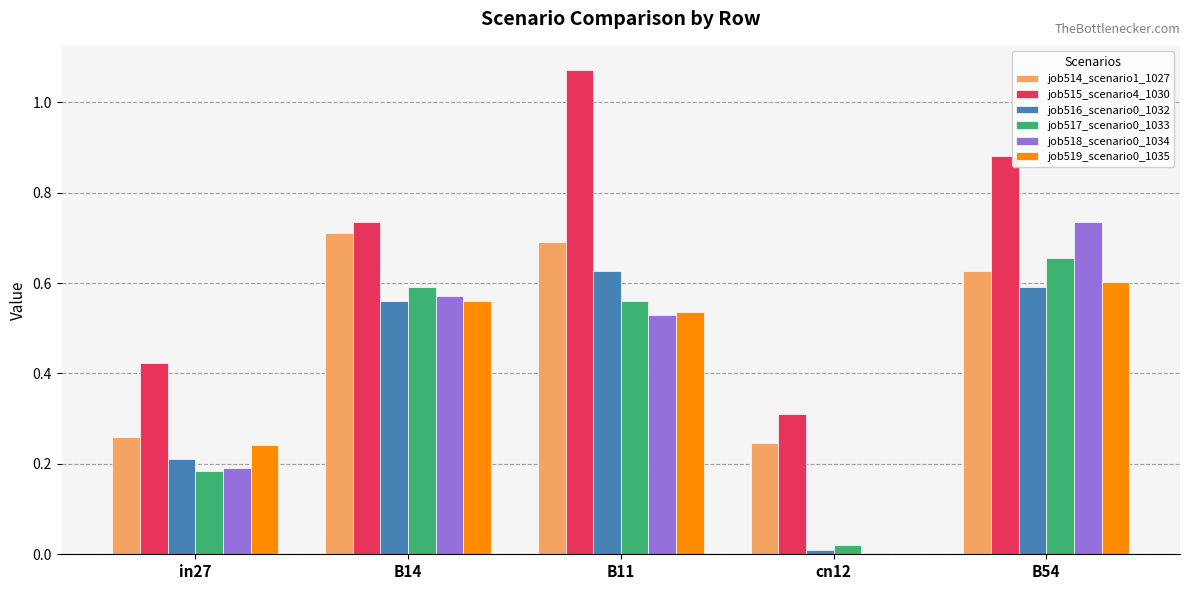

Which category has the highest value in the job518_scenario0_1034 series?

B54